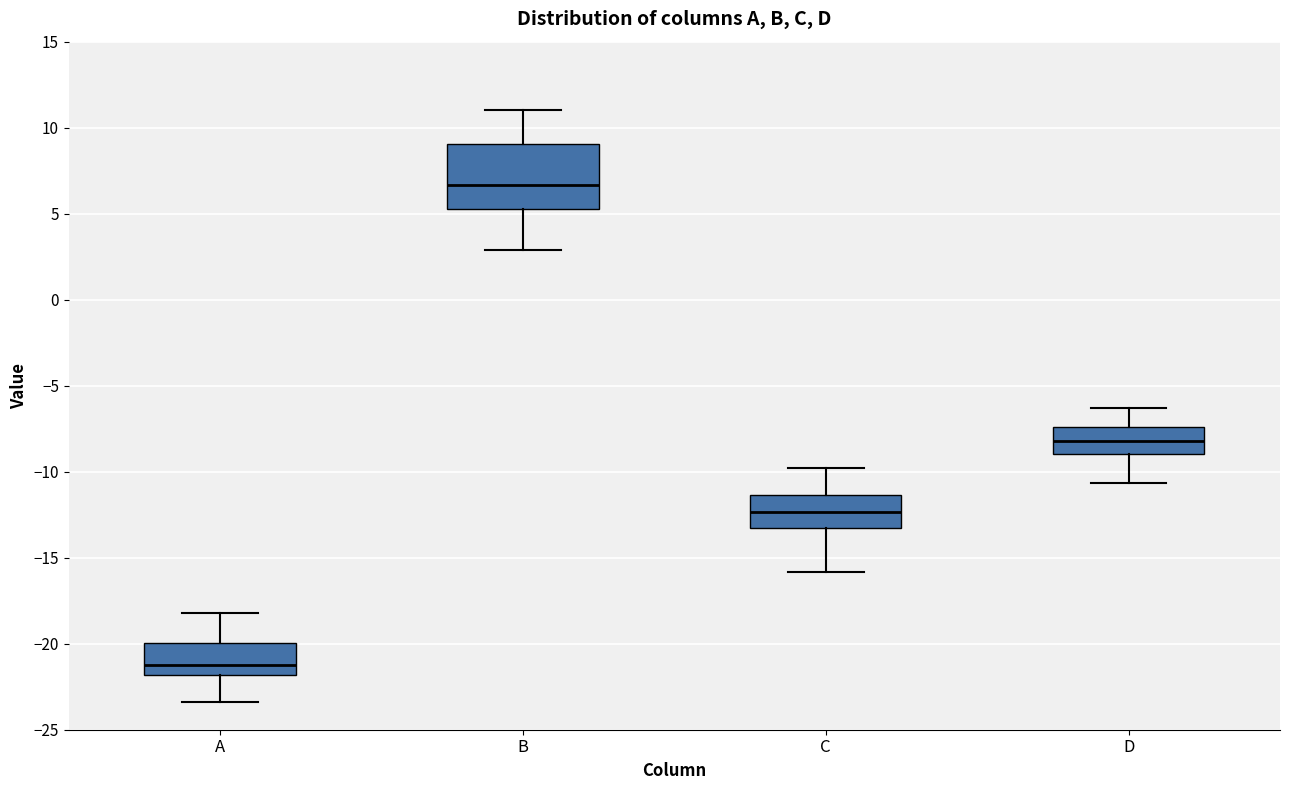

Reading left to right, transcribe this box plot: for each box, give where its median line is, the range the box spans, and where its two whiskers end, as read against the y-axis. The values are not printed on the chart, so give them approximately, as read against the axis.

A: median -21.0, box -22.0 to -20.0, whiskers -23.5 to -18.0
B: median 6.5, box 5.5 to 9.0, whiskers 3.0 to 11.0
C: median -12.5, box -13.0 to -11.5, whiskers -16.0 to -10.0
D: median -8.0, box -9.0 to -7.5, whiskers -10.5 to -6.5